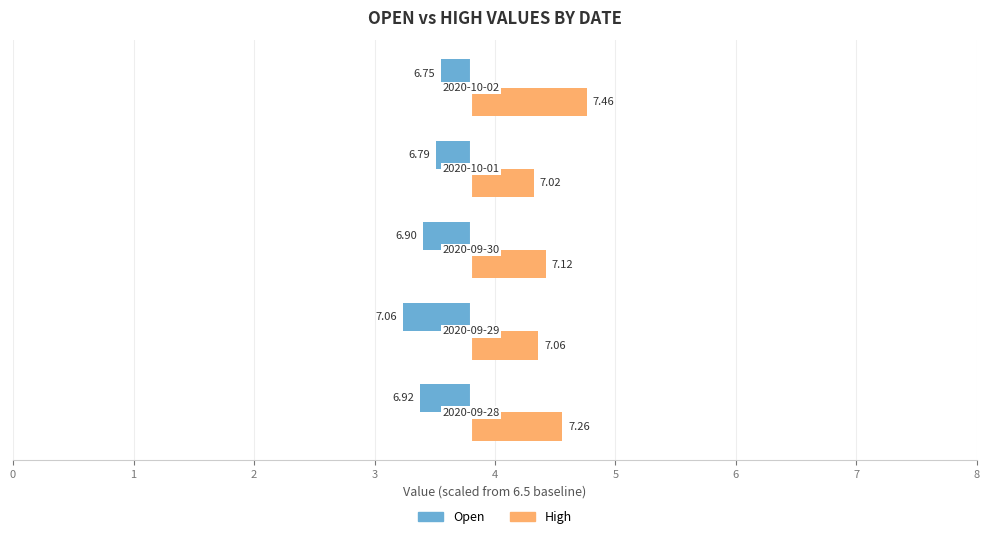

What is the value of the High bar at the 4th from the left?

7.0